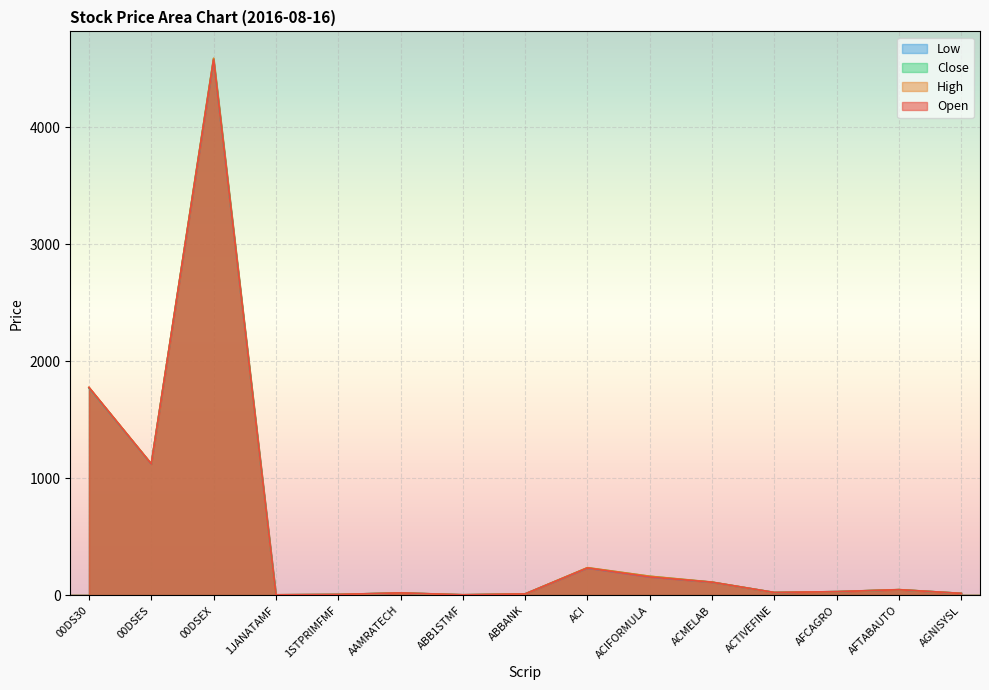

How many lines are shown in the chart?

4